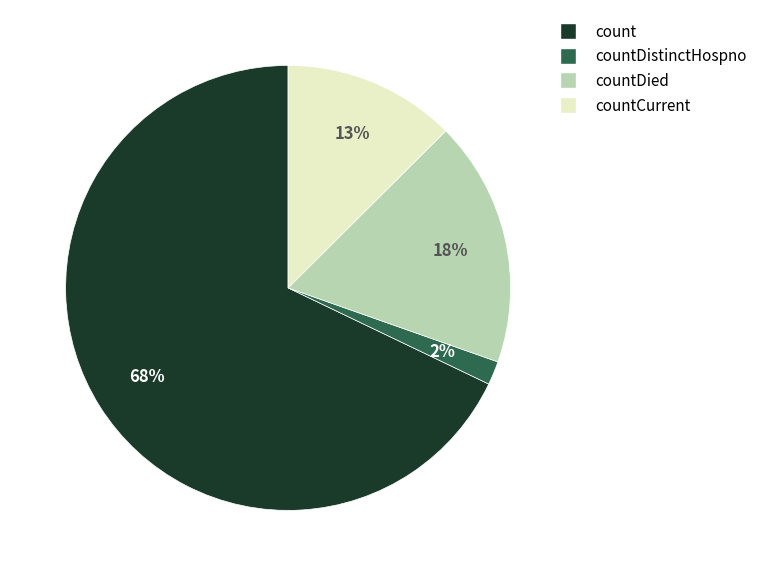

Rank the categories by value from highest to lowest.

count, countDied, countCurrent, countDistinctHospno